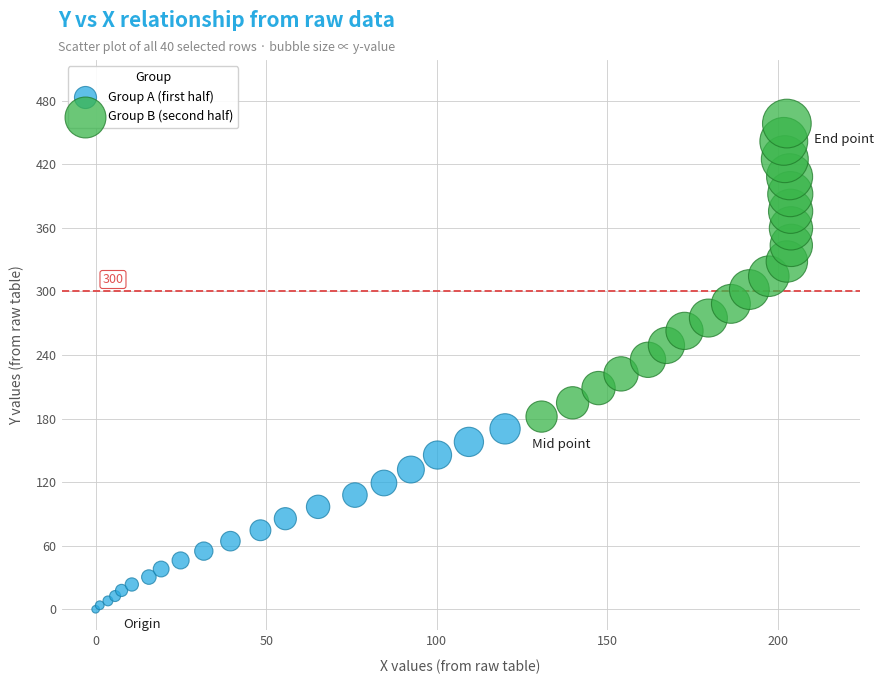

Which series reaches the maximum Y coordinate?

Group B (second half)